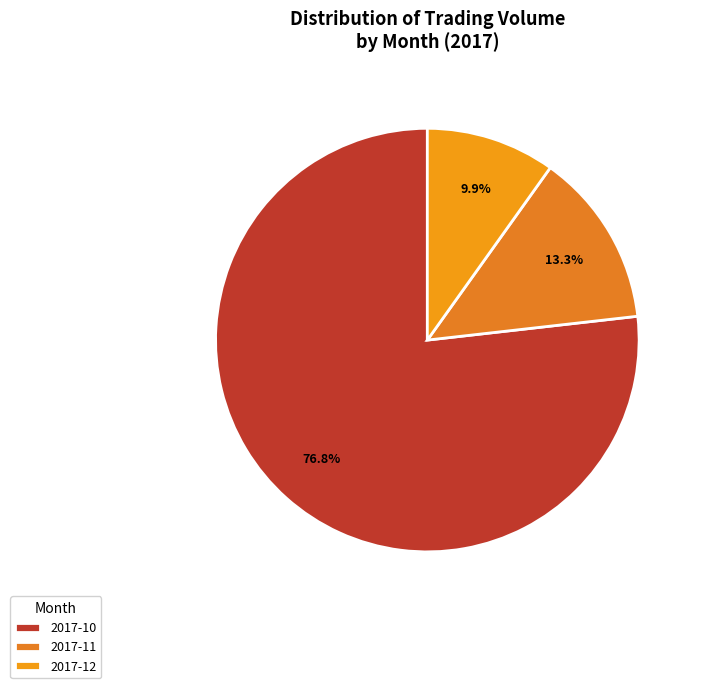

What is the majority slice?

2017-10